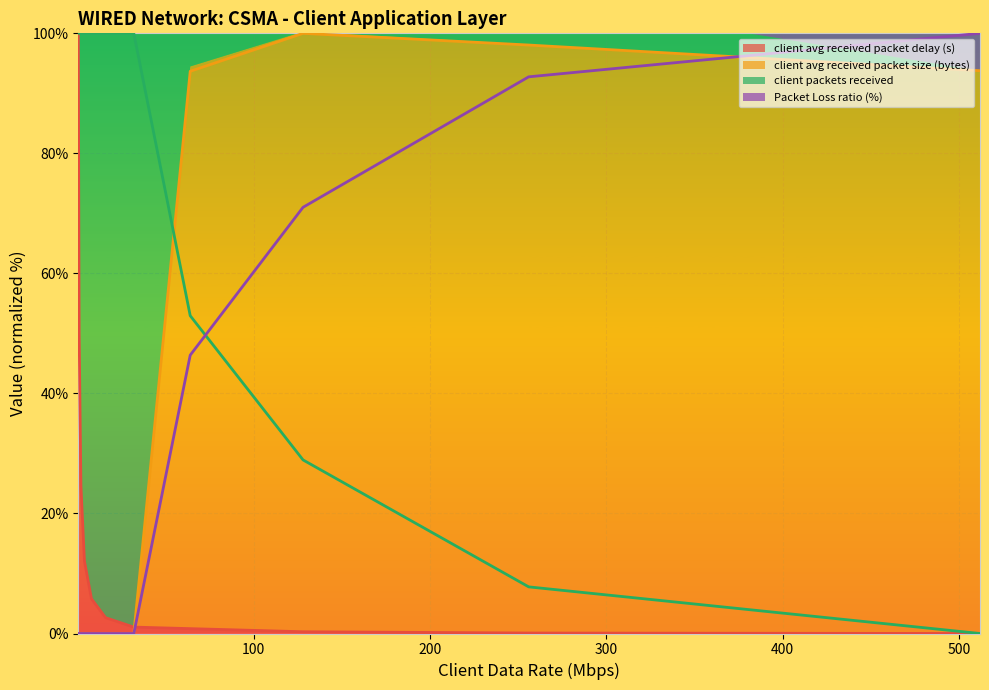

What is the label of the 6th point from the right?

16